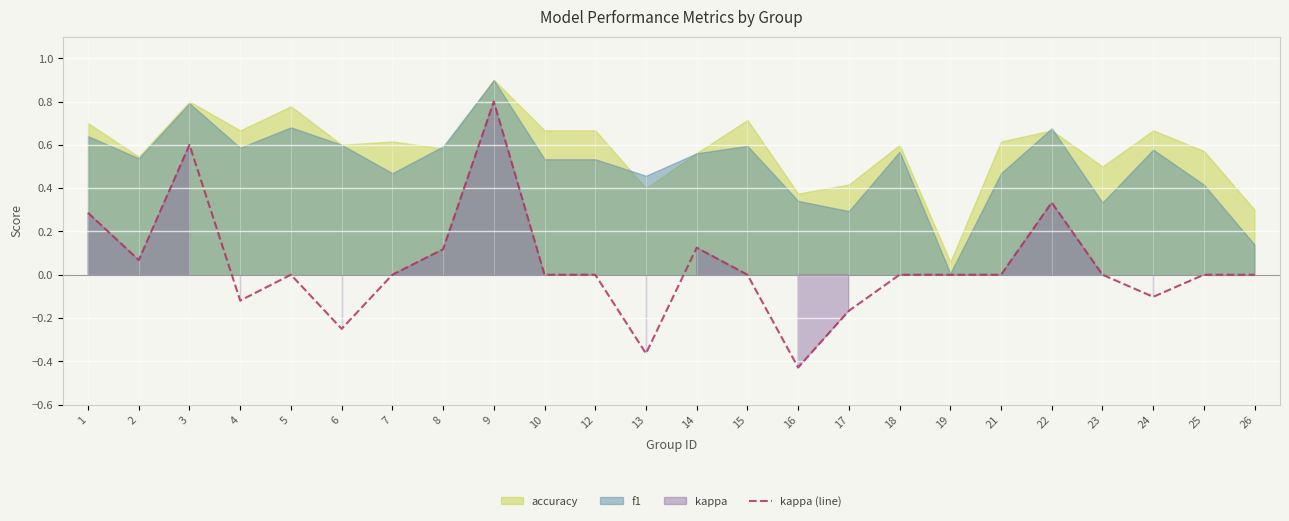

Rank the categories by value from lowest to highest.

16, 13, 6, 17, 4, 24, 5, 7, 10, 12, 15, 18, 19, 21, 23, 25, 26, 2, 8, 14, 1, 22, 3, 9